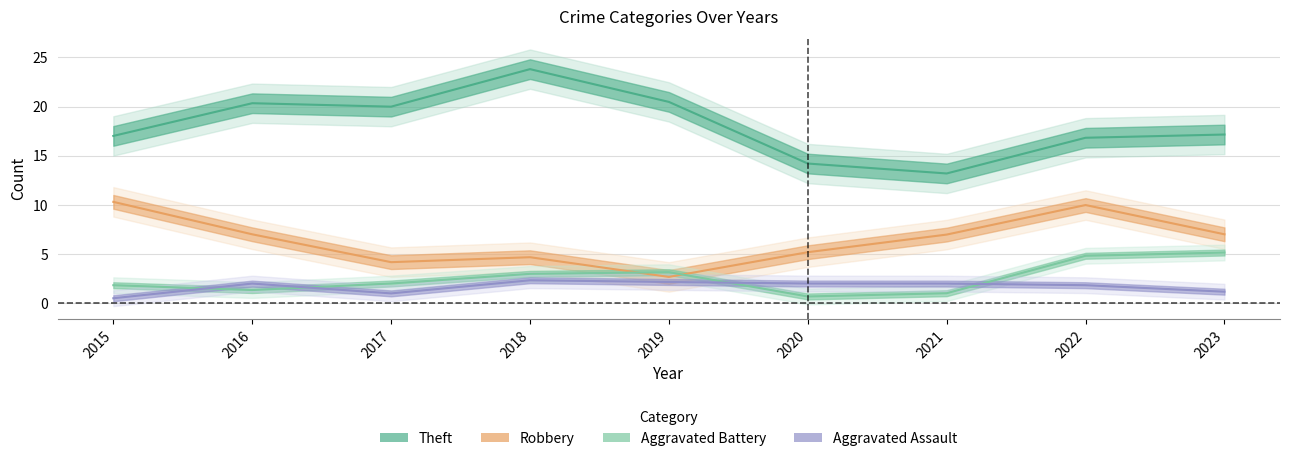

What is the sum of all Total values?

262